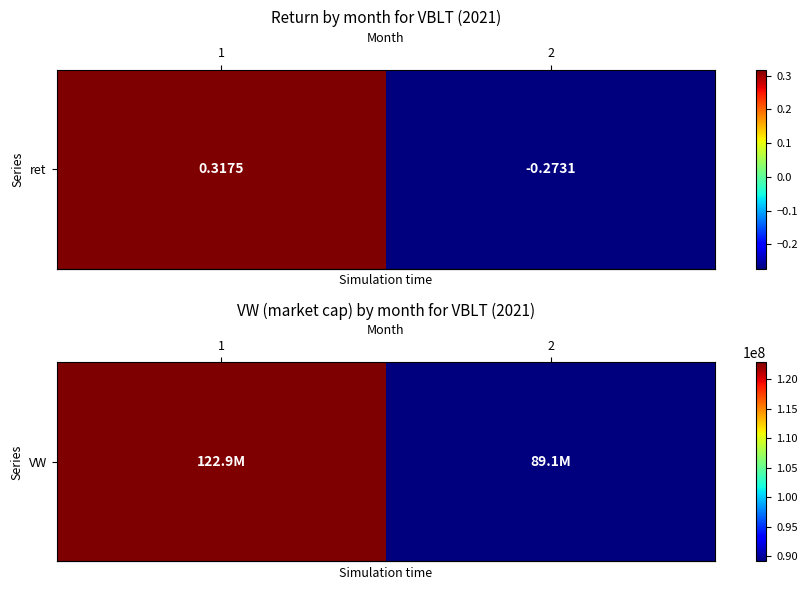

What is the greatest value displayed?

122878120